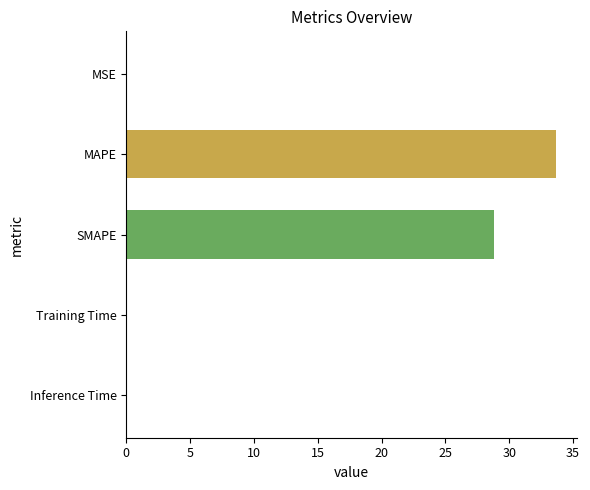

What is the sum of the values at Inference Time and SMAPE?

28.9